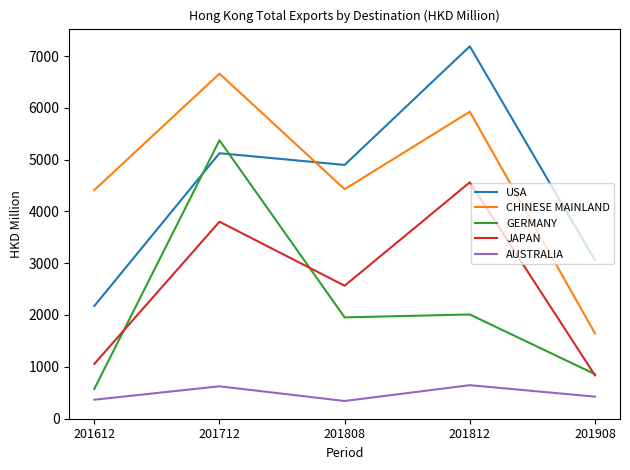

What is the maximum value shown in the chart?

7187.9